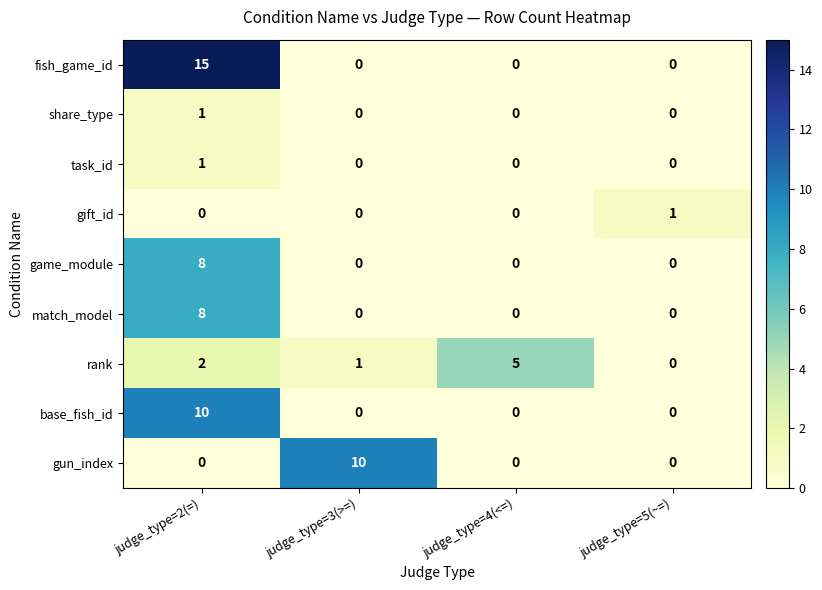

What is the sum of the match_model values at judge_type=2(=) and judge_type=4(<=)?

8